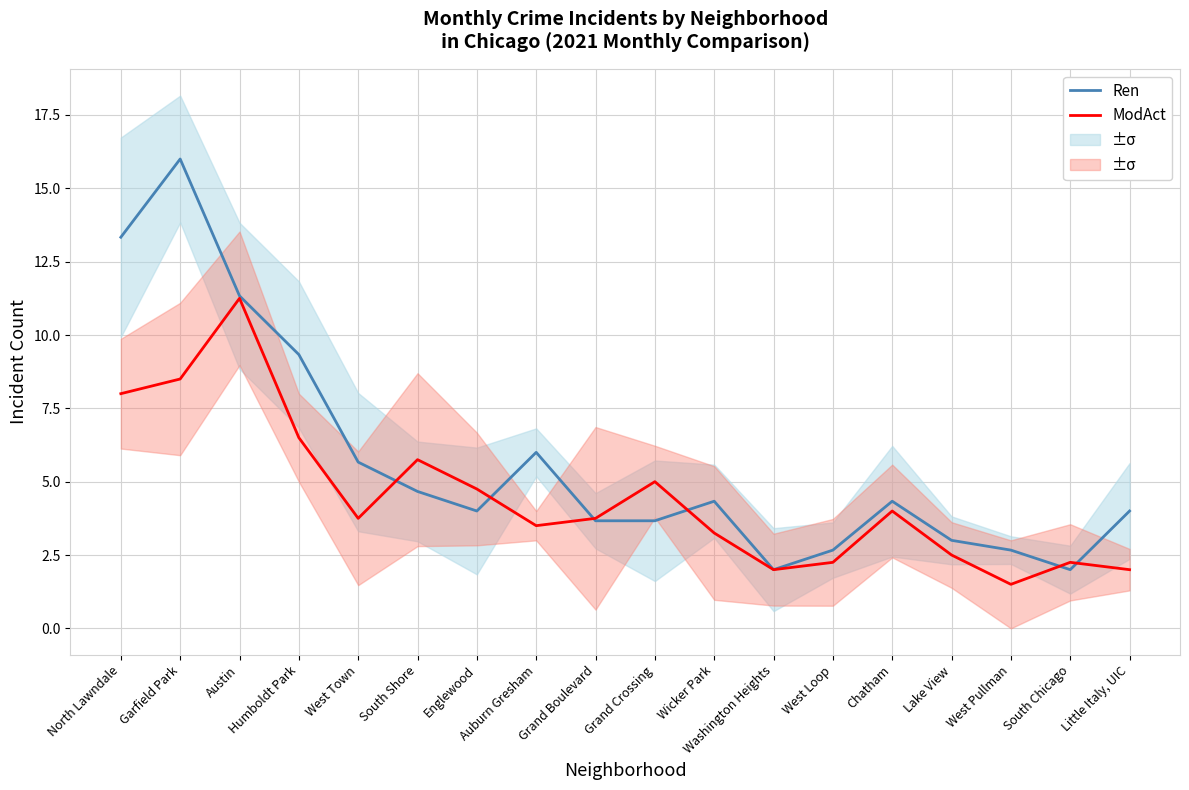

At which category does ModAct reach its first local peak?

Austin